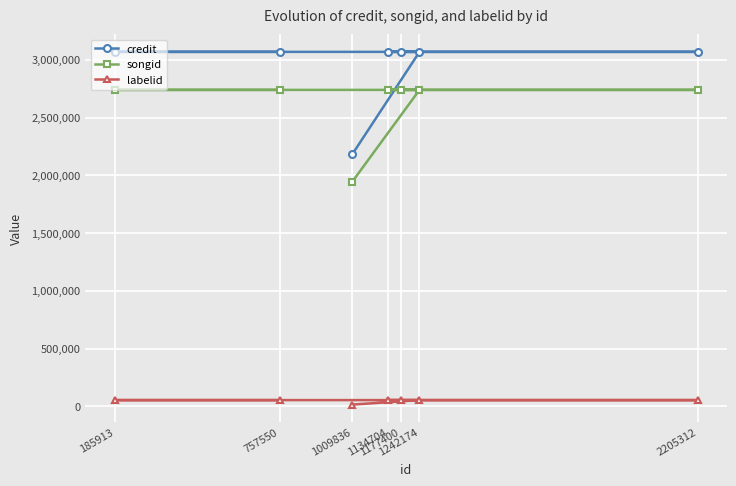

Which label corresponds to the largest value in the chart?

1242174